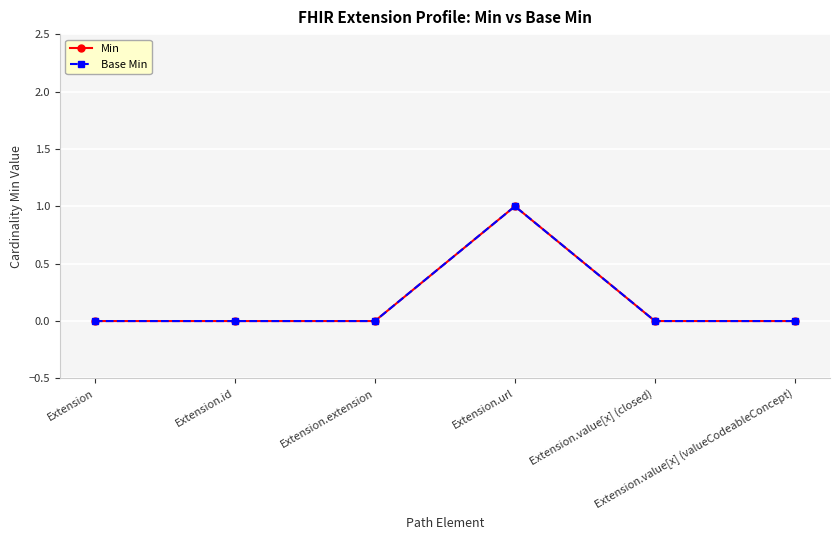

What is the maximum value for Base Min?

1